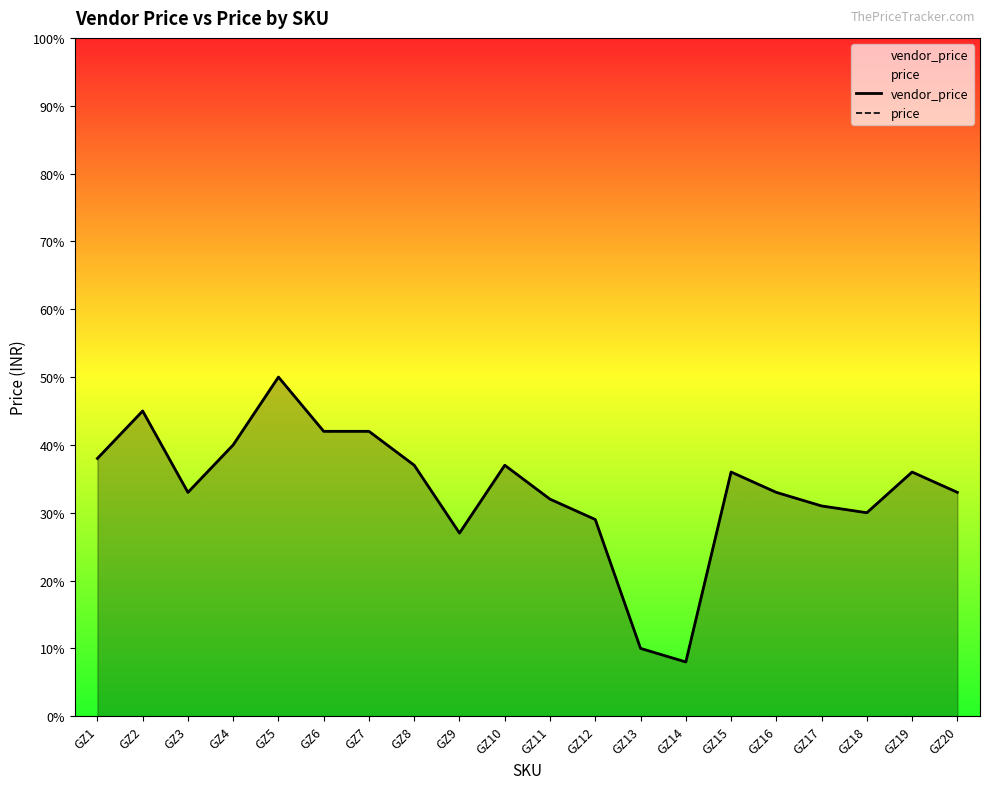

At how many categories does at least one series exceed 29?

16